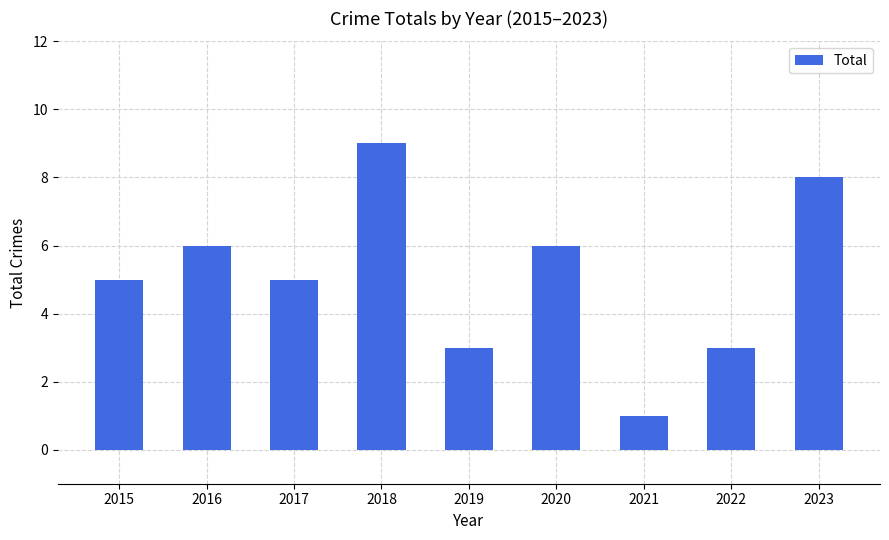

Reading left to right, list all the values displayed in this chart.

5	6	5	9	3	6	1	3	8